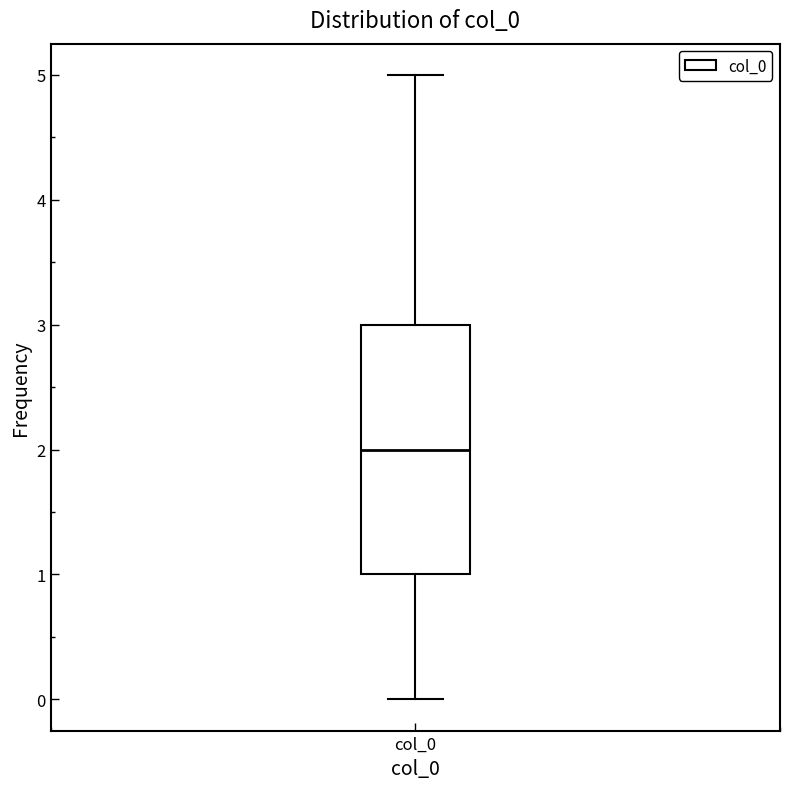

Transcribe this box plot: give where the median line is, the range the box spans, and where the two whiskers end, as read against the y-axis. The values are not printed on the chart, so give them approximately, as read against the axis.

median 2, box 1 to 3, whiskers 0 to 5